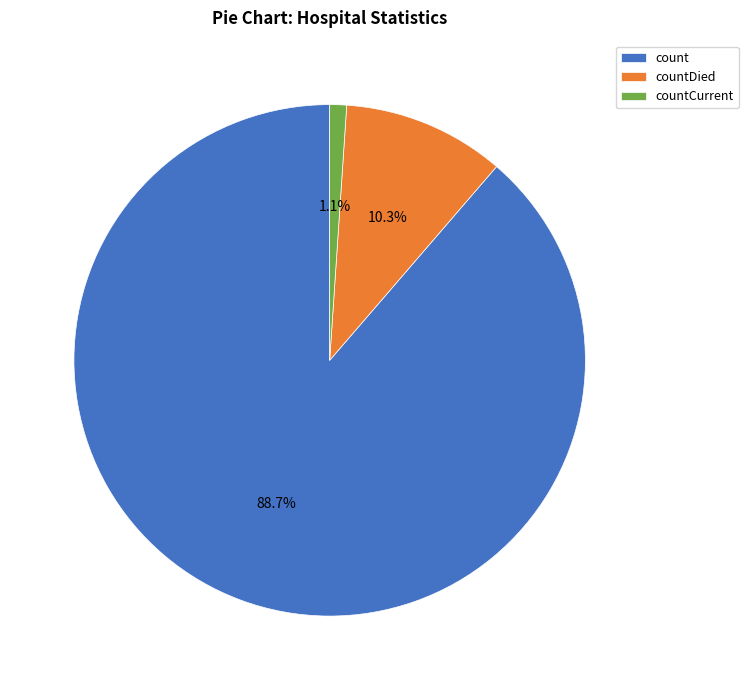

Between countCurrent and countDied, which is larger?

countDied